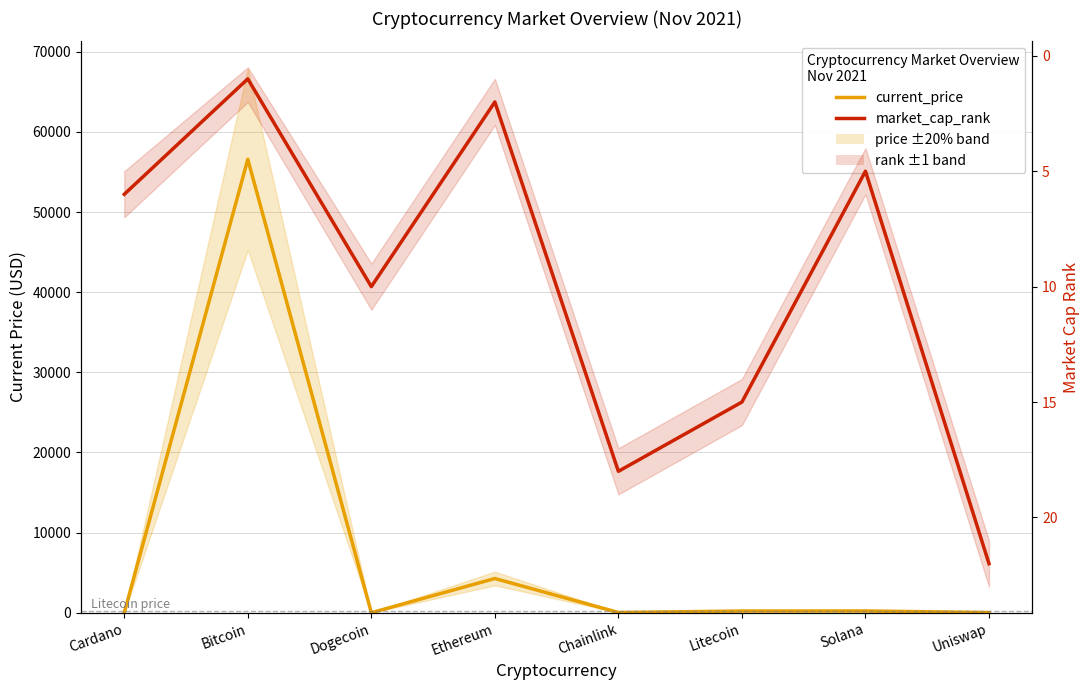

How many data points in market_cap_rank are above 10?

3